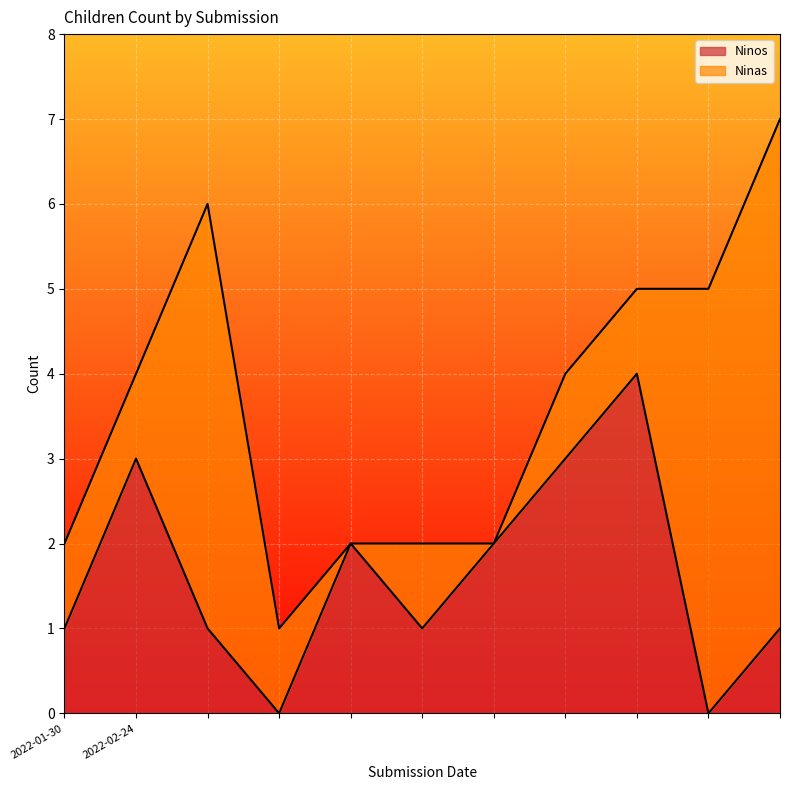

What is the maximum value for Ninos?

4